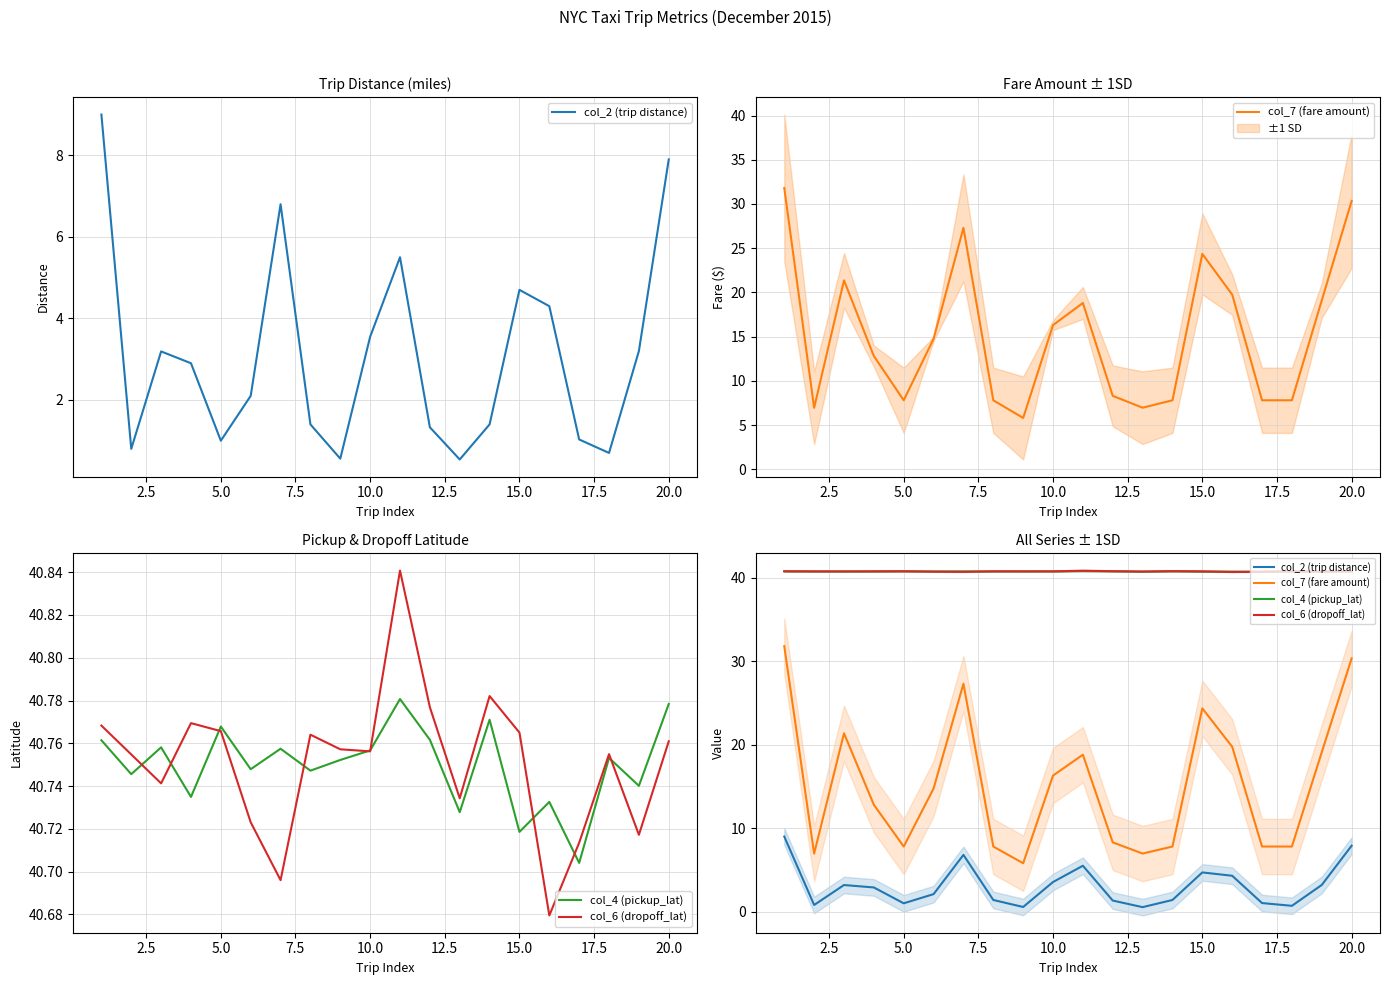

At how many categories does at least one series exceed 18?

20